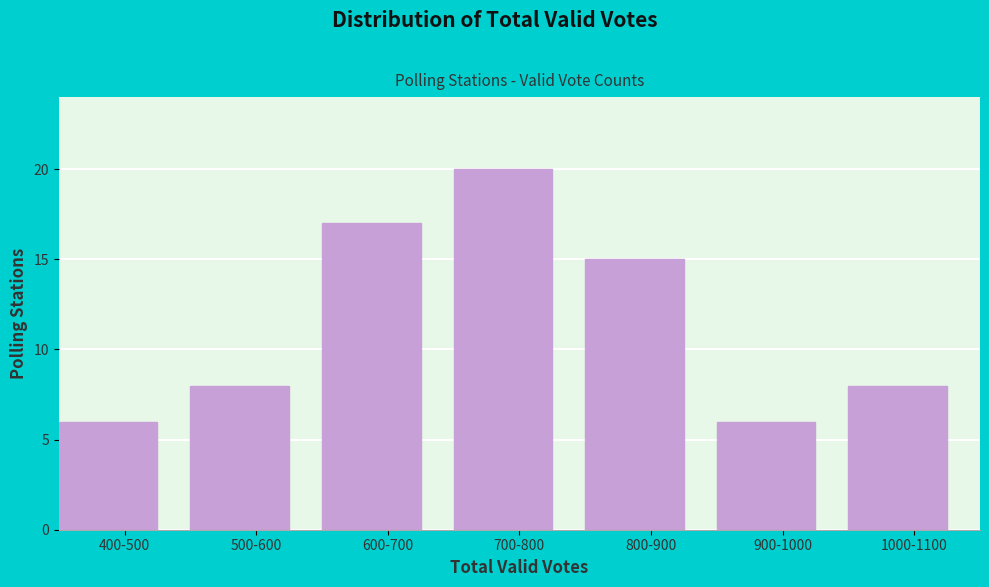

Reading left to right, extract all data points from this chart.

400-500=6	500-600=8	600-700=17	700-800=20	800-900=15	900-1000=6	1000-1100=8